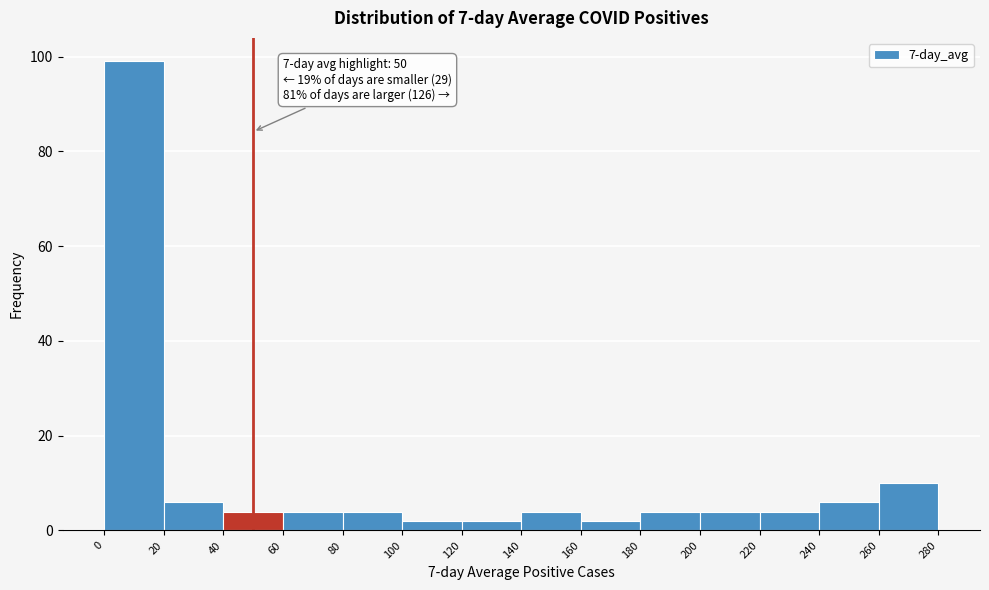

Which range on the x-axis has the tallest bar?

0 to 20